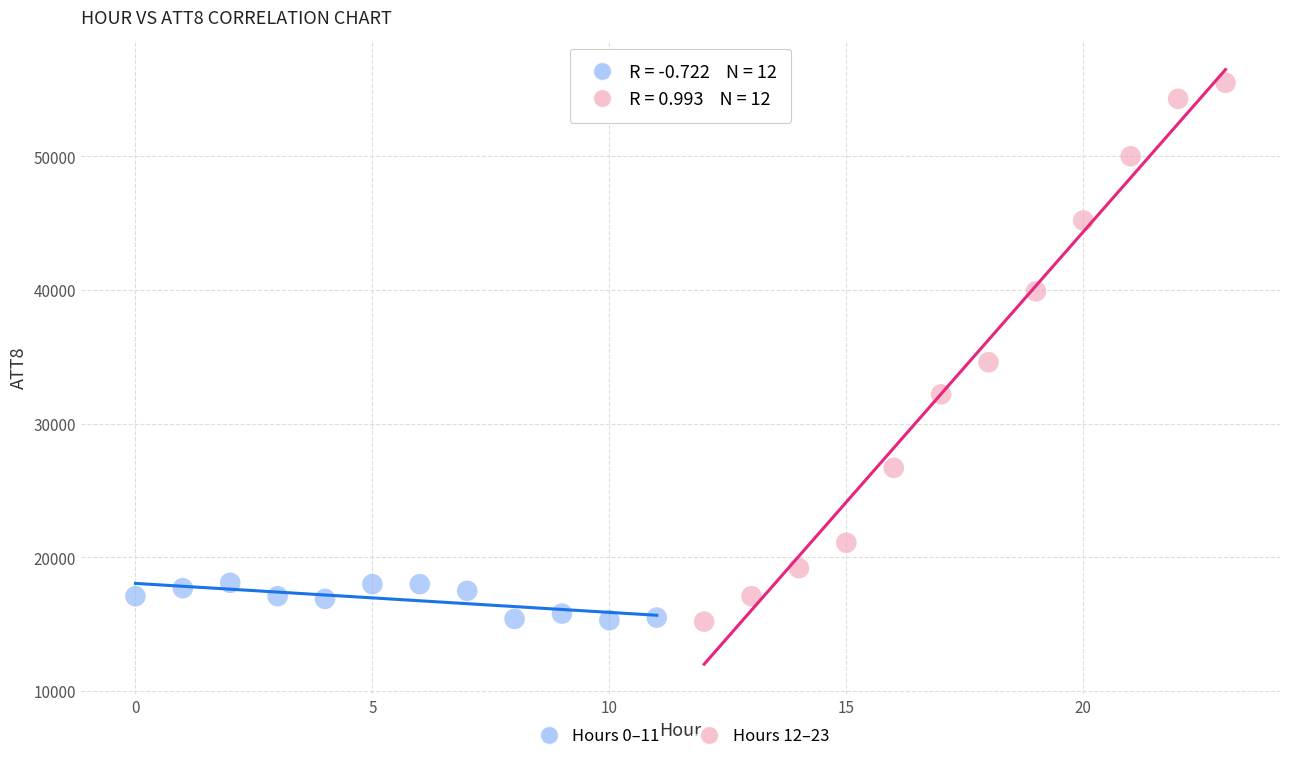

Which series contains the highest Y value?

Hours 12–23